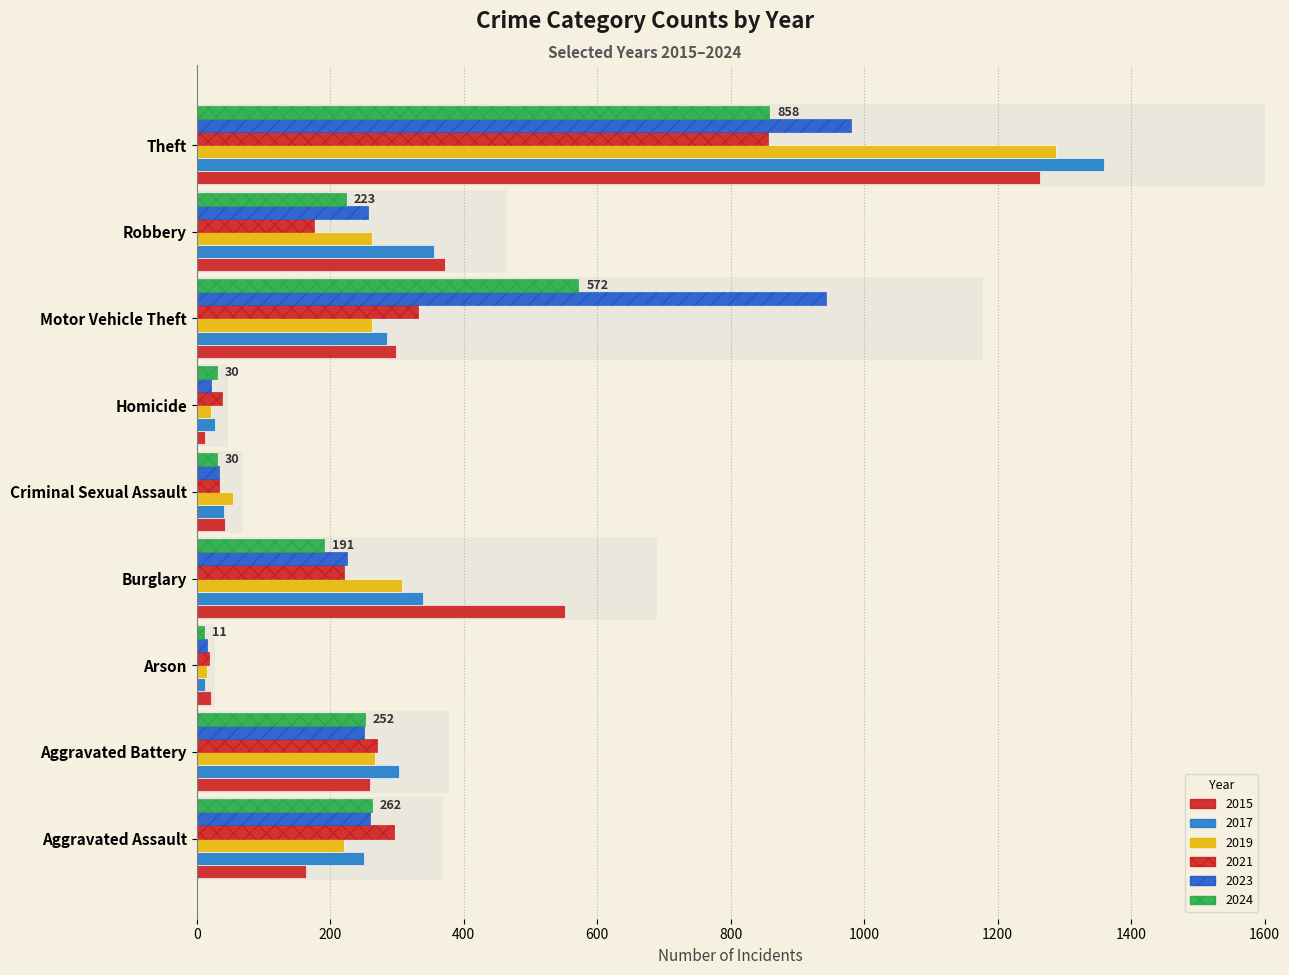

What are all the series names shown in the legend?

2015, 2017, 2019, 2021, 2023, 2024